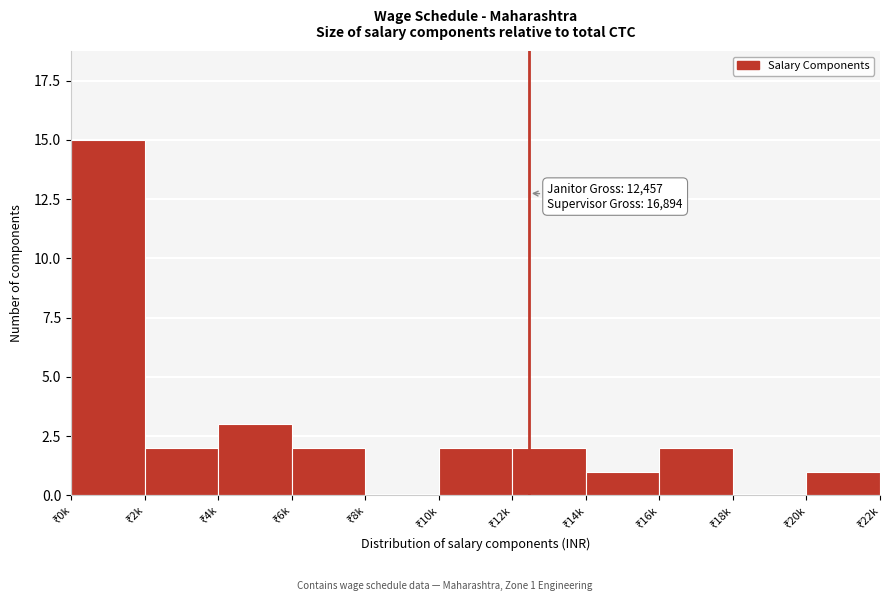

What is the sum of all values?

30